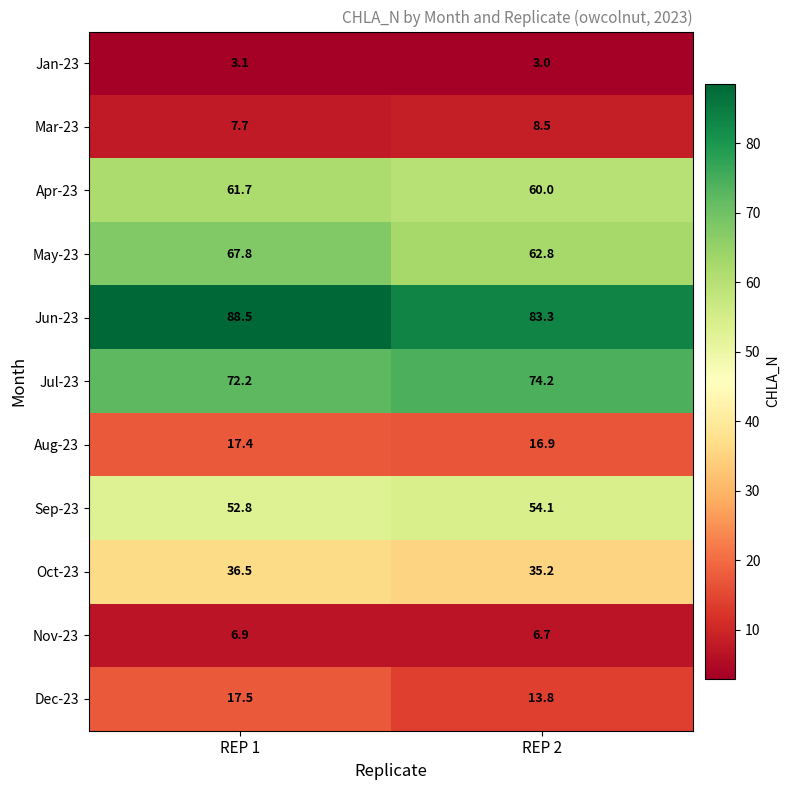

What is the greatest value displayed?

88.5